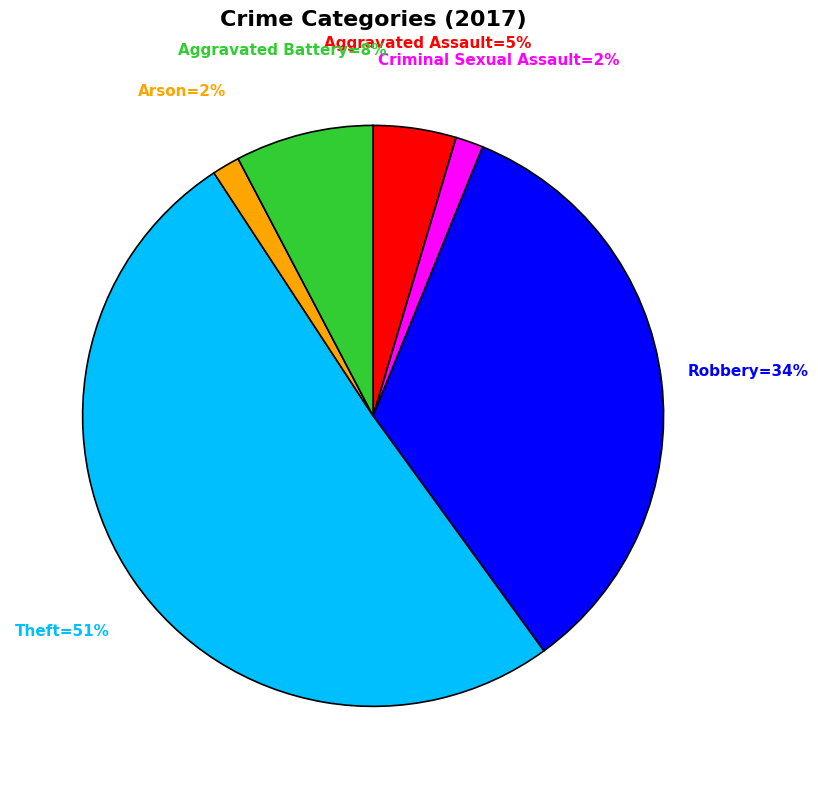

Which category has the smallest portion of the pie?

Criminal Sexual Assault